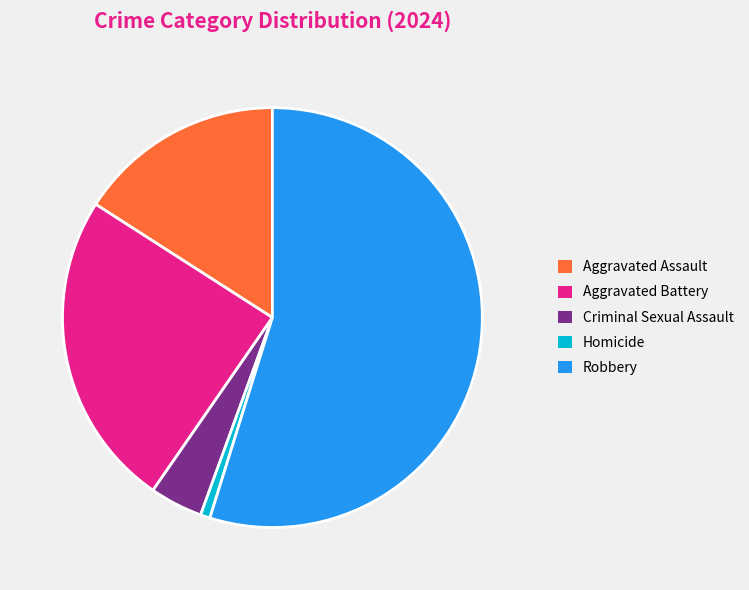

Is there any slice that represents more than half of the pie?

Yes